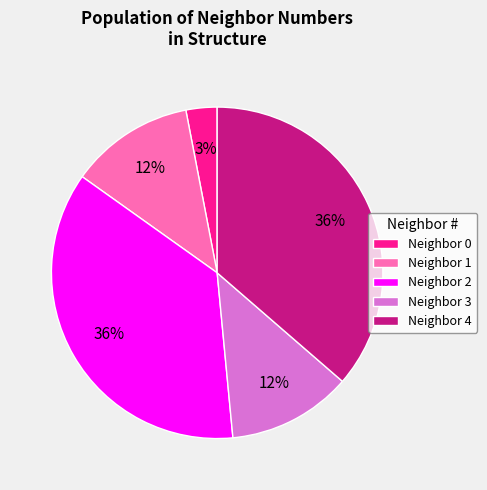

Which slice is the smallest?

Neighbor 0